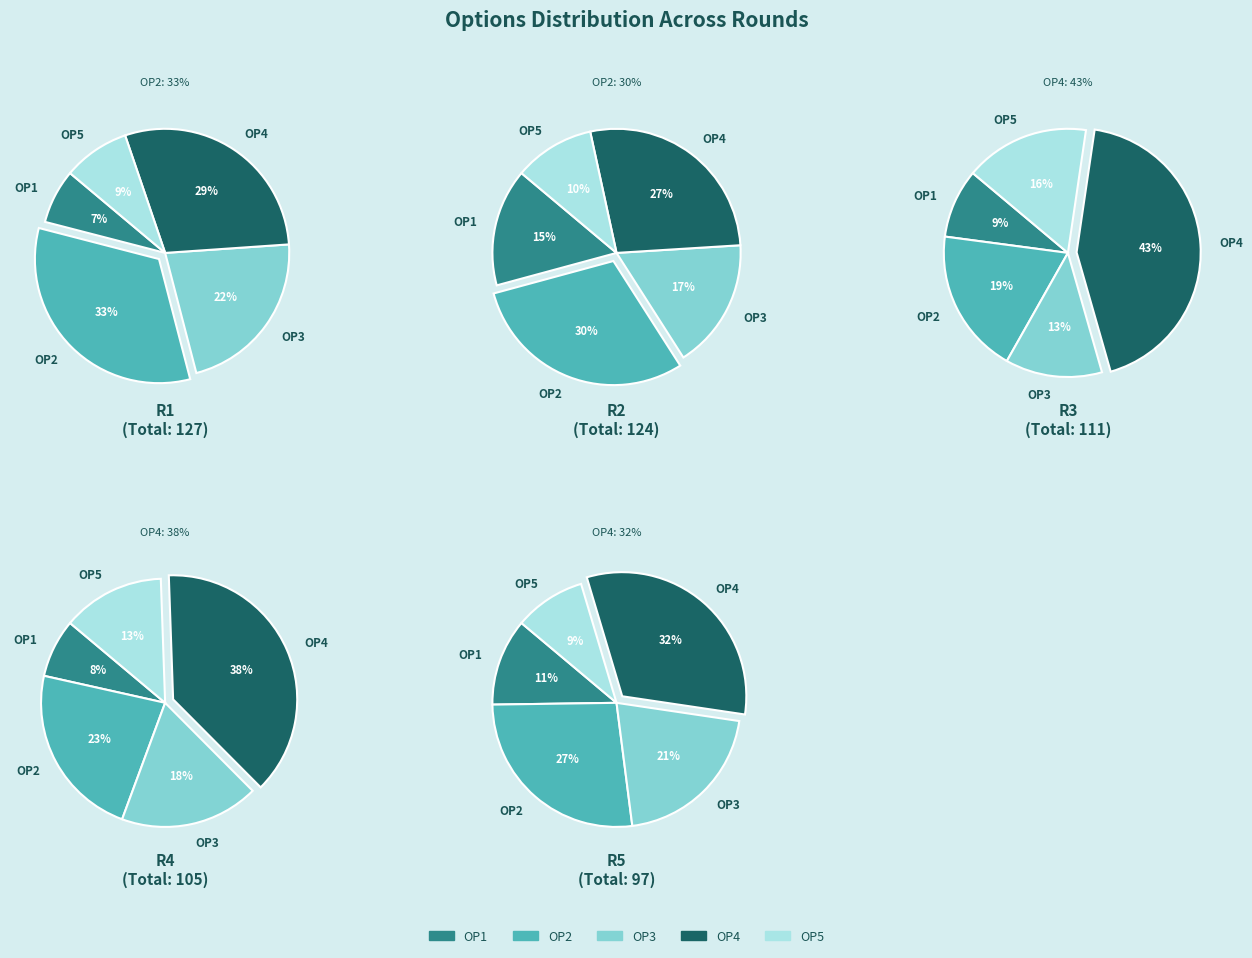

How many slices are in this pie chart?

5